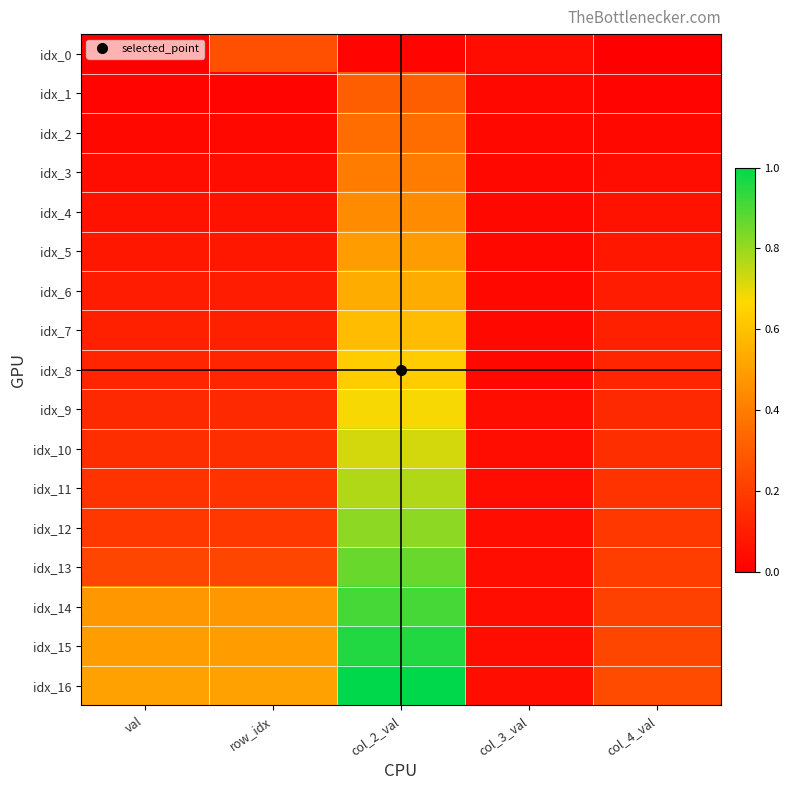

What is the spread (max minus min) of values at row_idx?

0.5